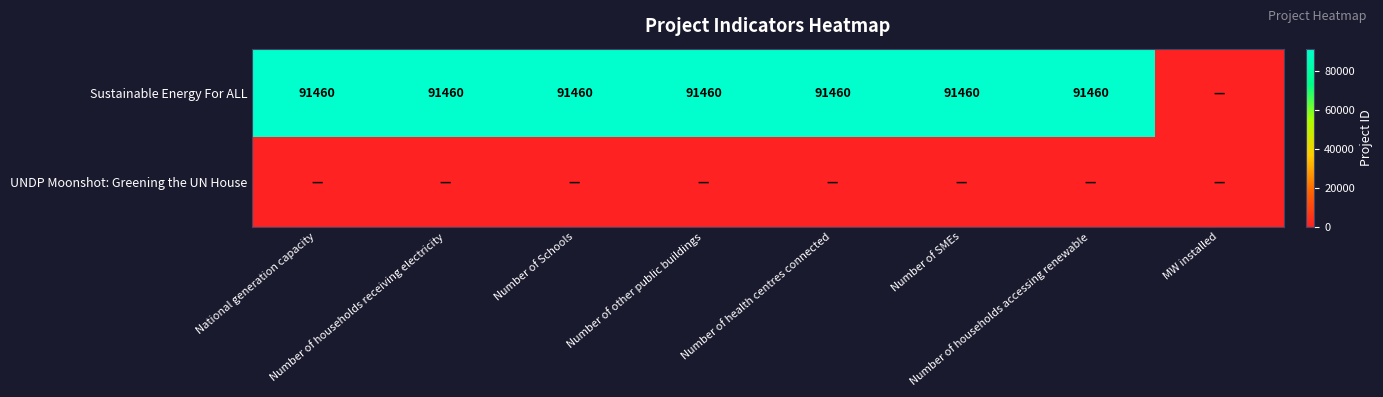

How many categories are shown in the chart?

8